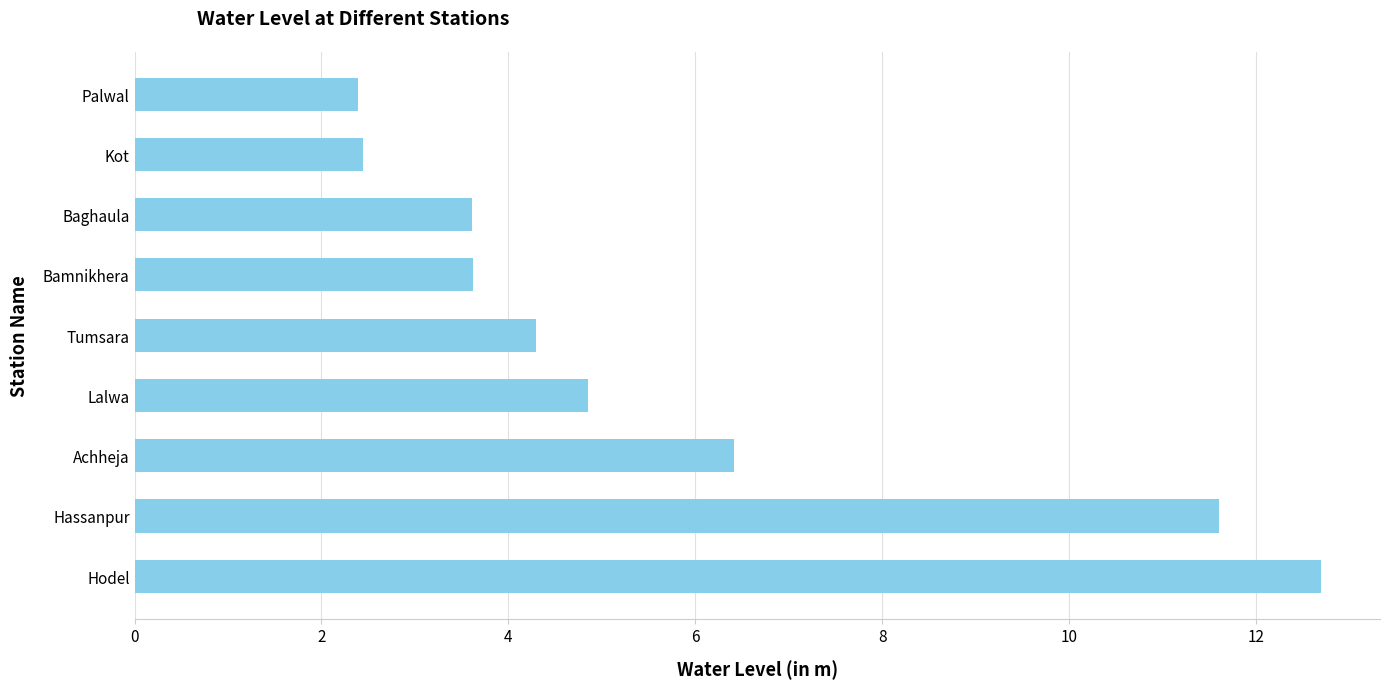

What is the smallest value displayed?

2.4